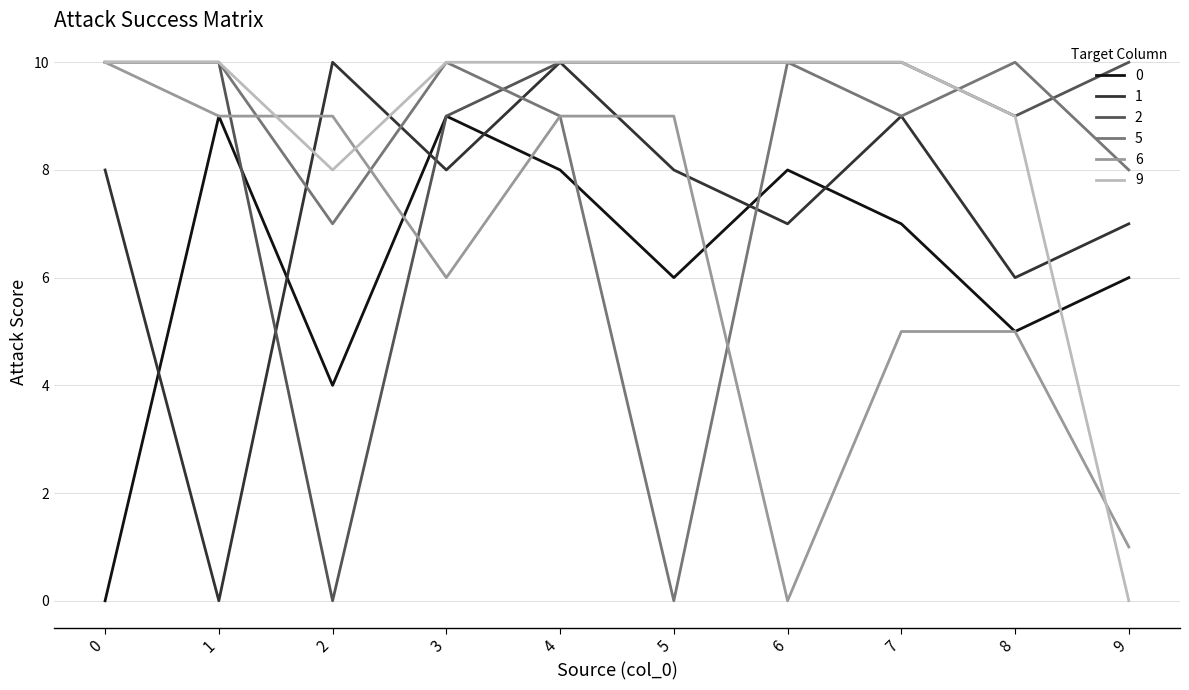

Is it true that 6 equals 5 at 1?

False